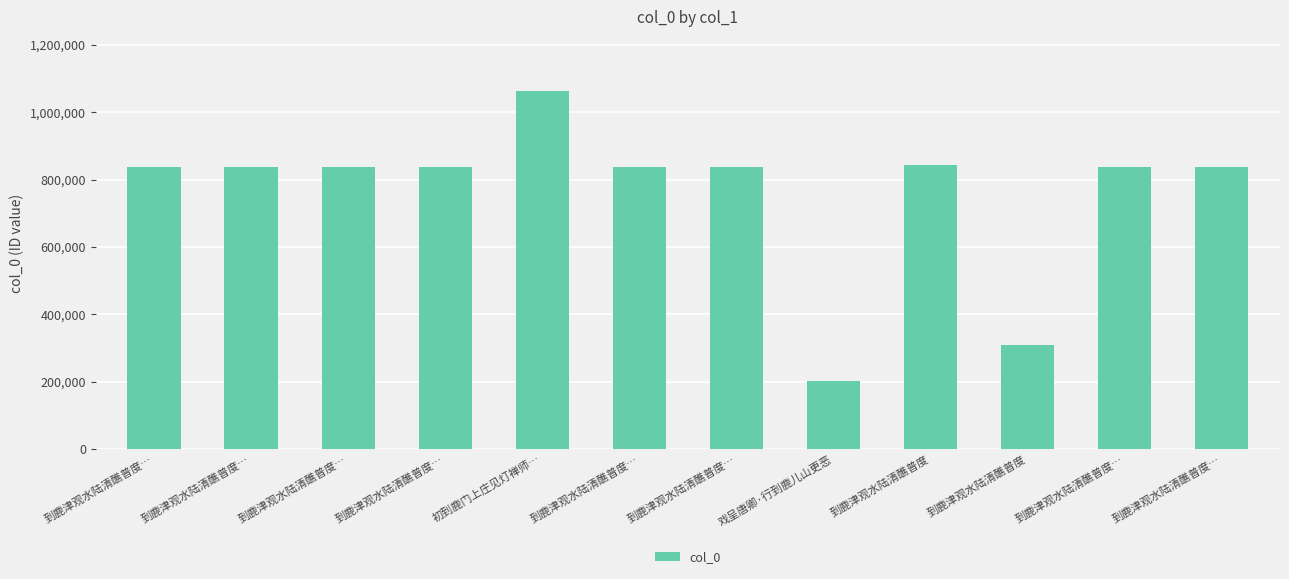

Which category has the lowest value across all series?

戏呈唐卿·行到鹿儿山更恶